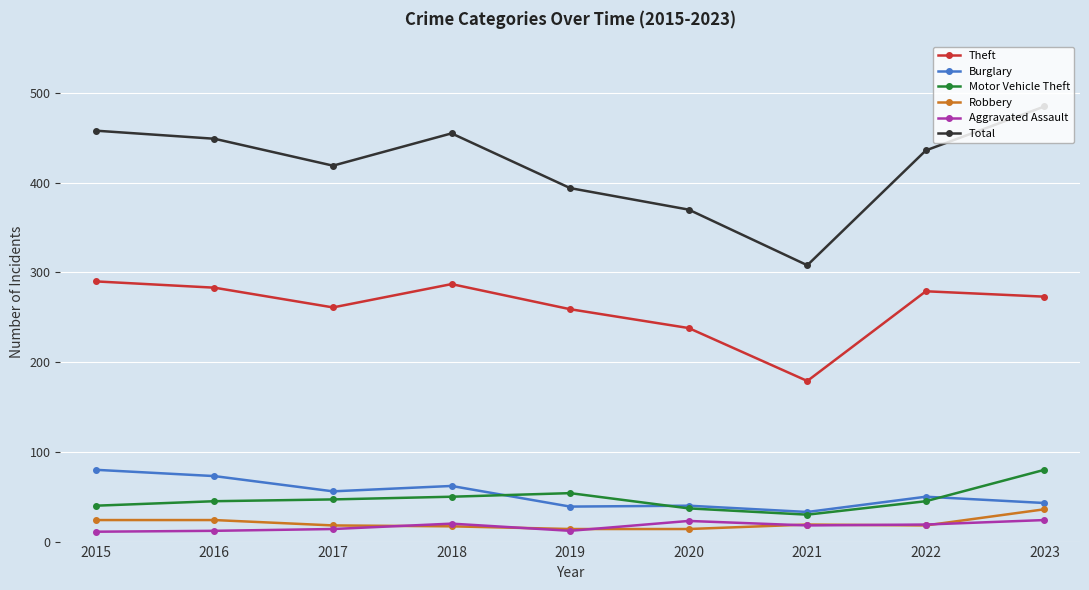

Which series has the largest range (max minus min)?

Total